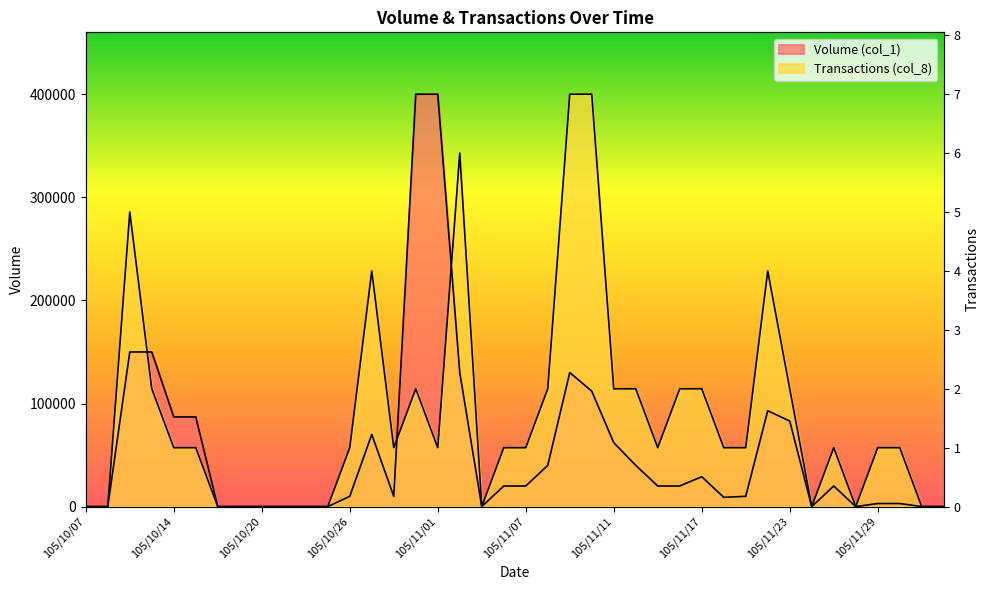

At which label does Volume (col_1) reach its peak?

105/10/31